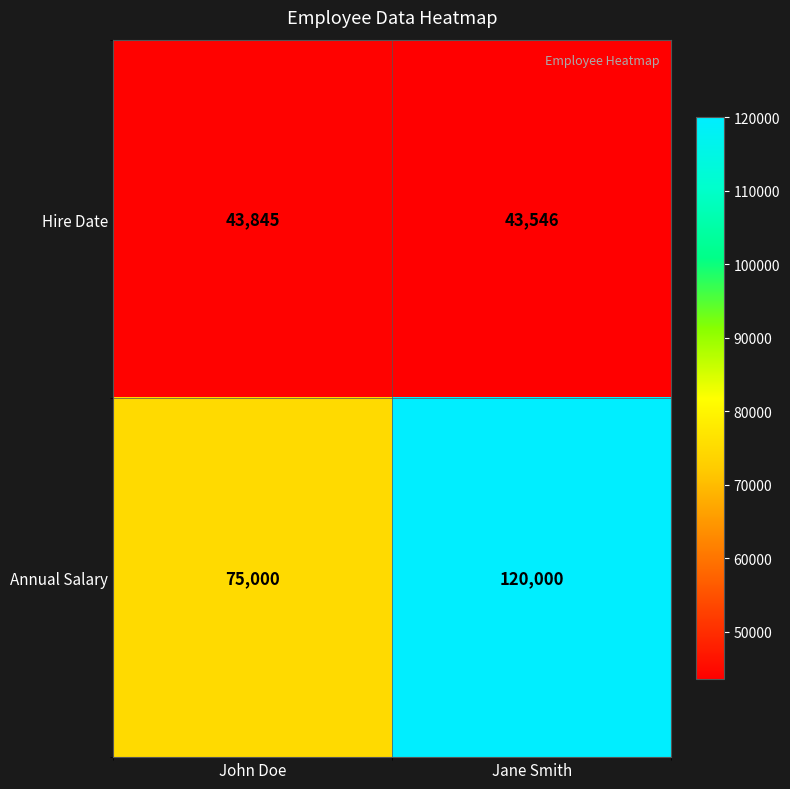

At which label does Hire Date reach its minimum?

Jane Smith